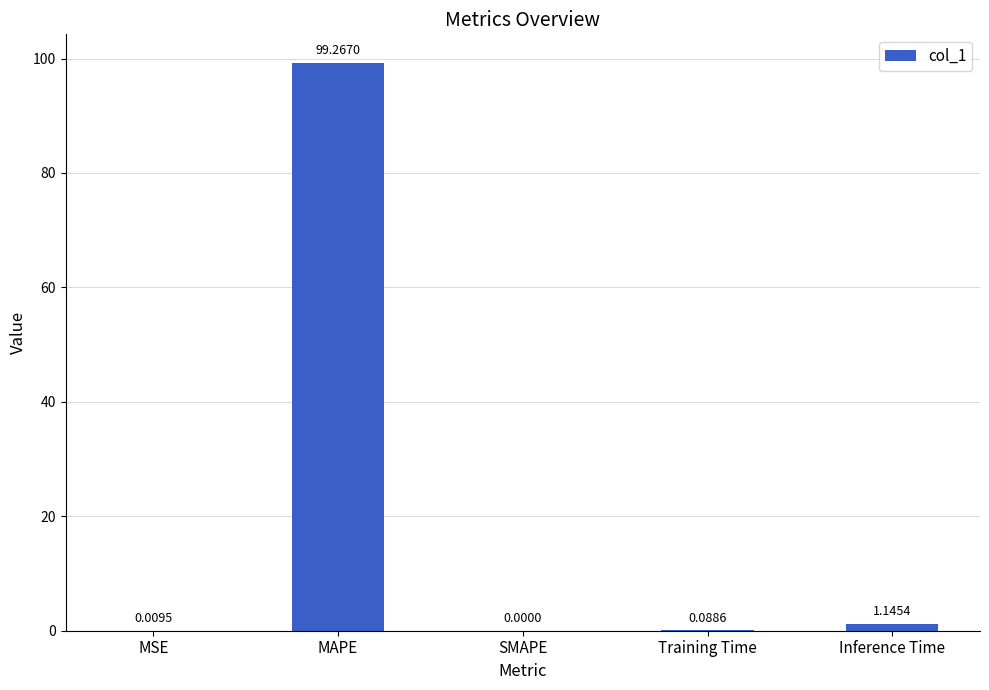

What is the change in value from MSE to MAPE?

+99.3